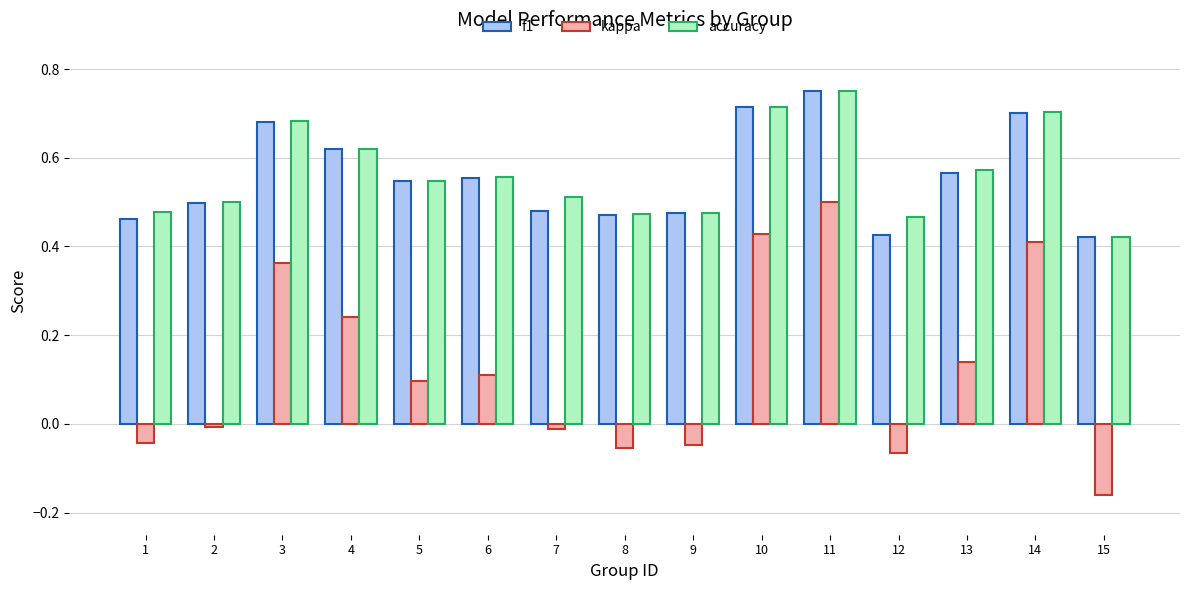

At 12, list the series in order from largest to smallest.

accuracy, f1, kappa